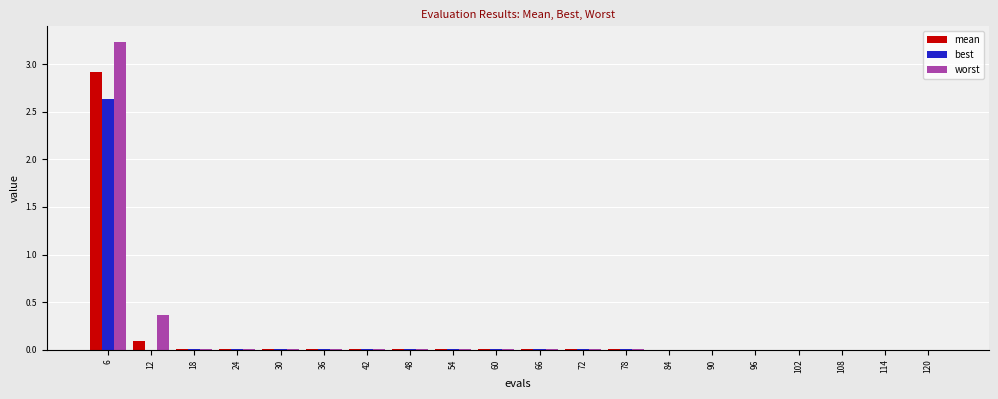

At which category is the sum across all series the highest?

6